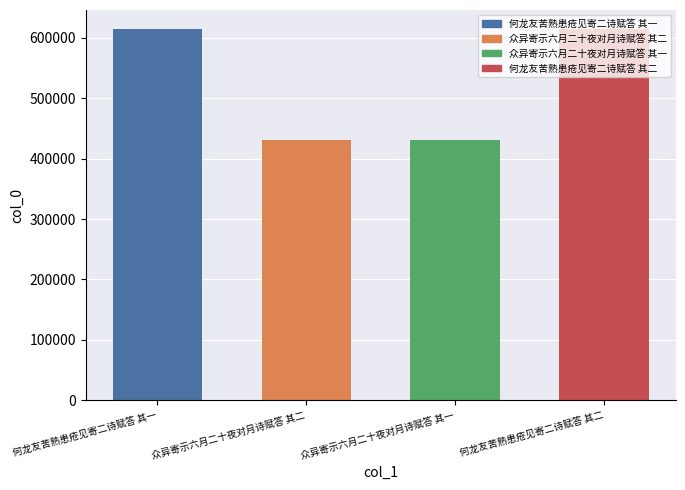

Approximately how many times larger is the value at 何龙友苦熟患疮见寄二诗赋答 其一 compared to 众异寄示六月二十夜对月诗赋答 其一?

1.4